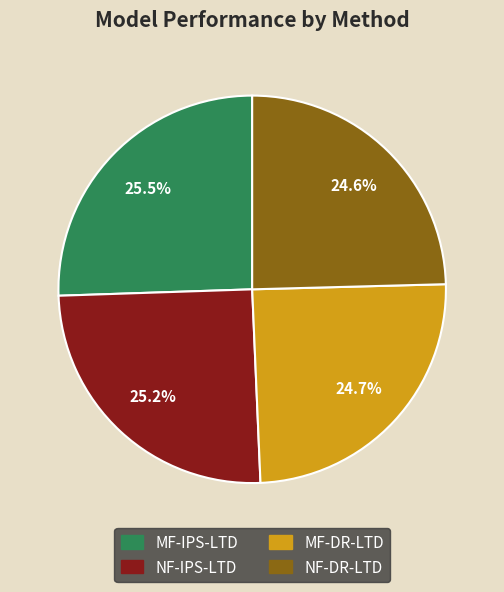

Is NF-DR-LTD the majority of the pie?

No